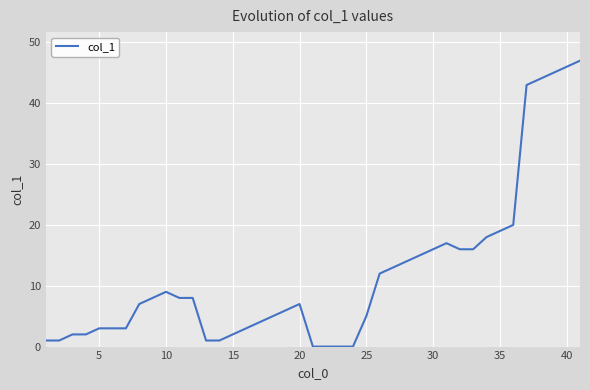

The value at 25 is 8. True or false?

False